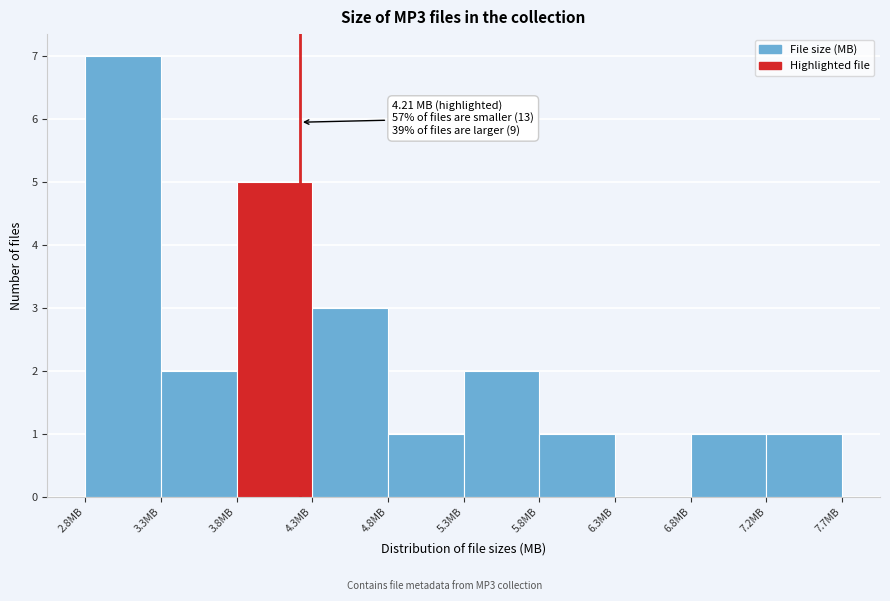

Over which range of the x-axis is the bar tallest?

2.80 to 3.30